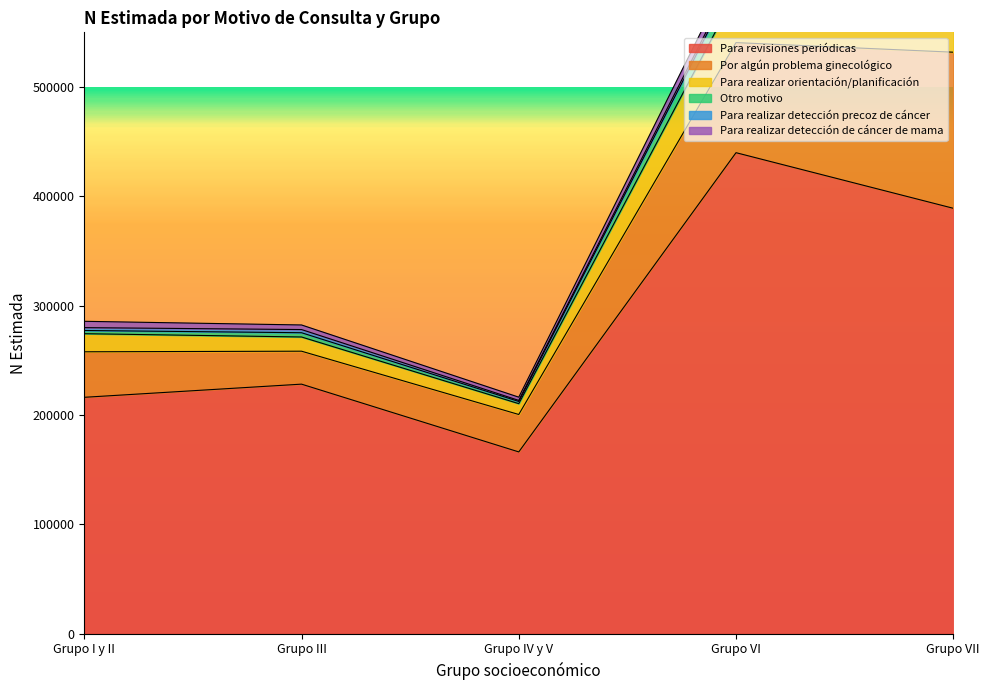

What is the spread (max minus min) of values at Grupo III?

225308